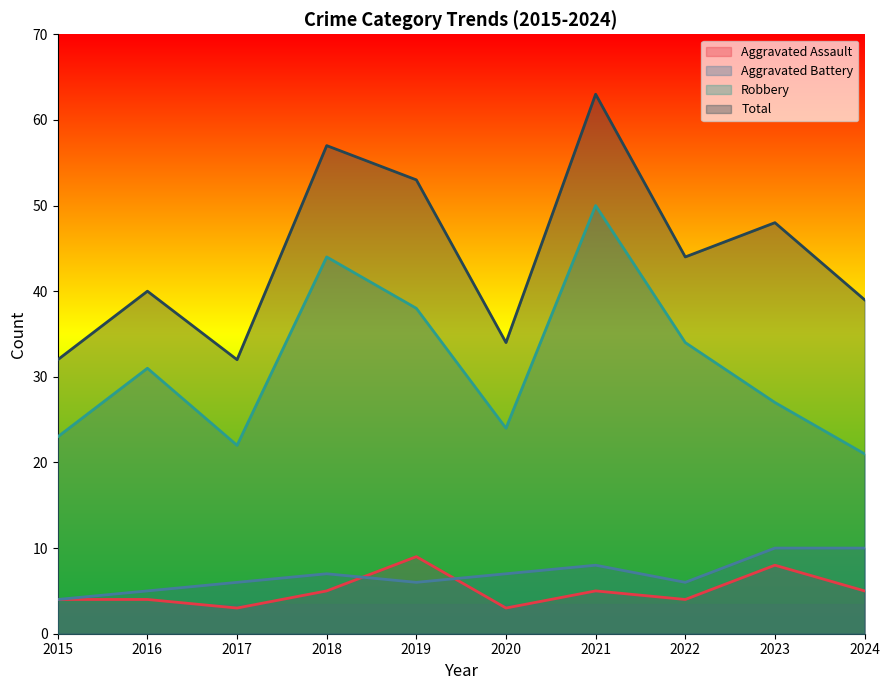

At which category does Aggravated Battery reach its first local peak?

2018